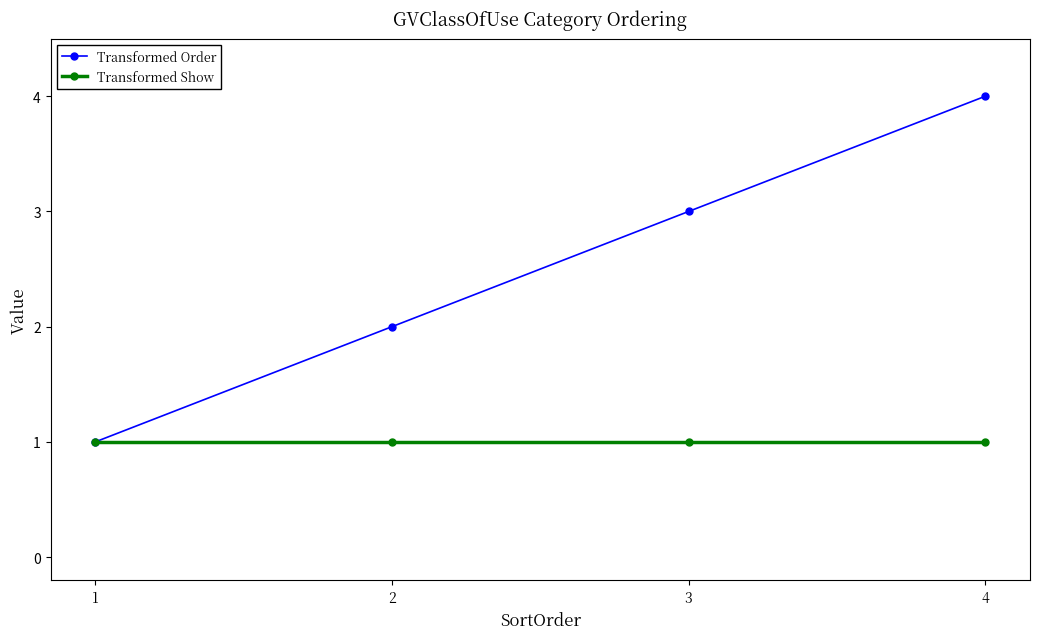

Count the number of categories in the chart.

4